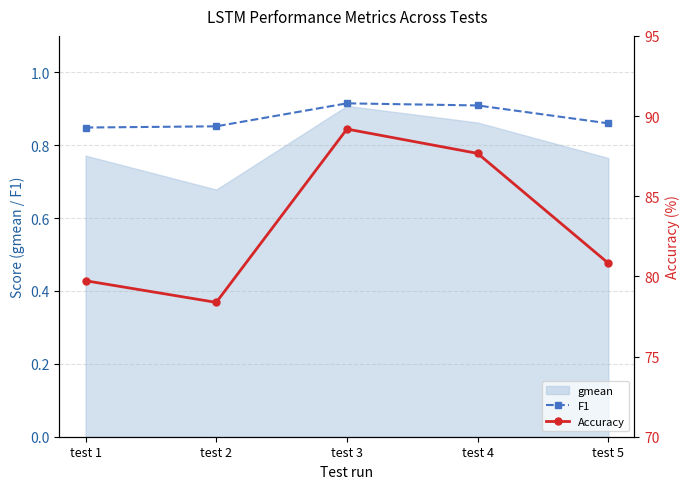

Is it true that F1 equals 0.6 at test 4?

False